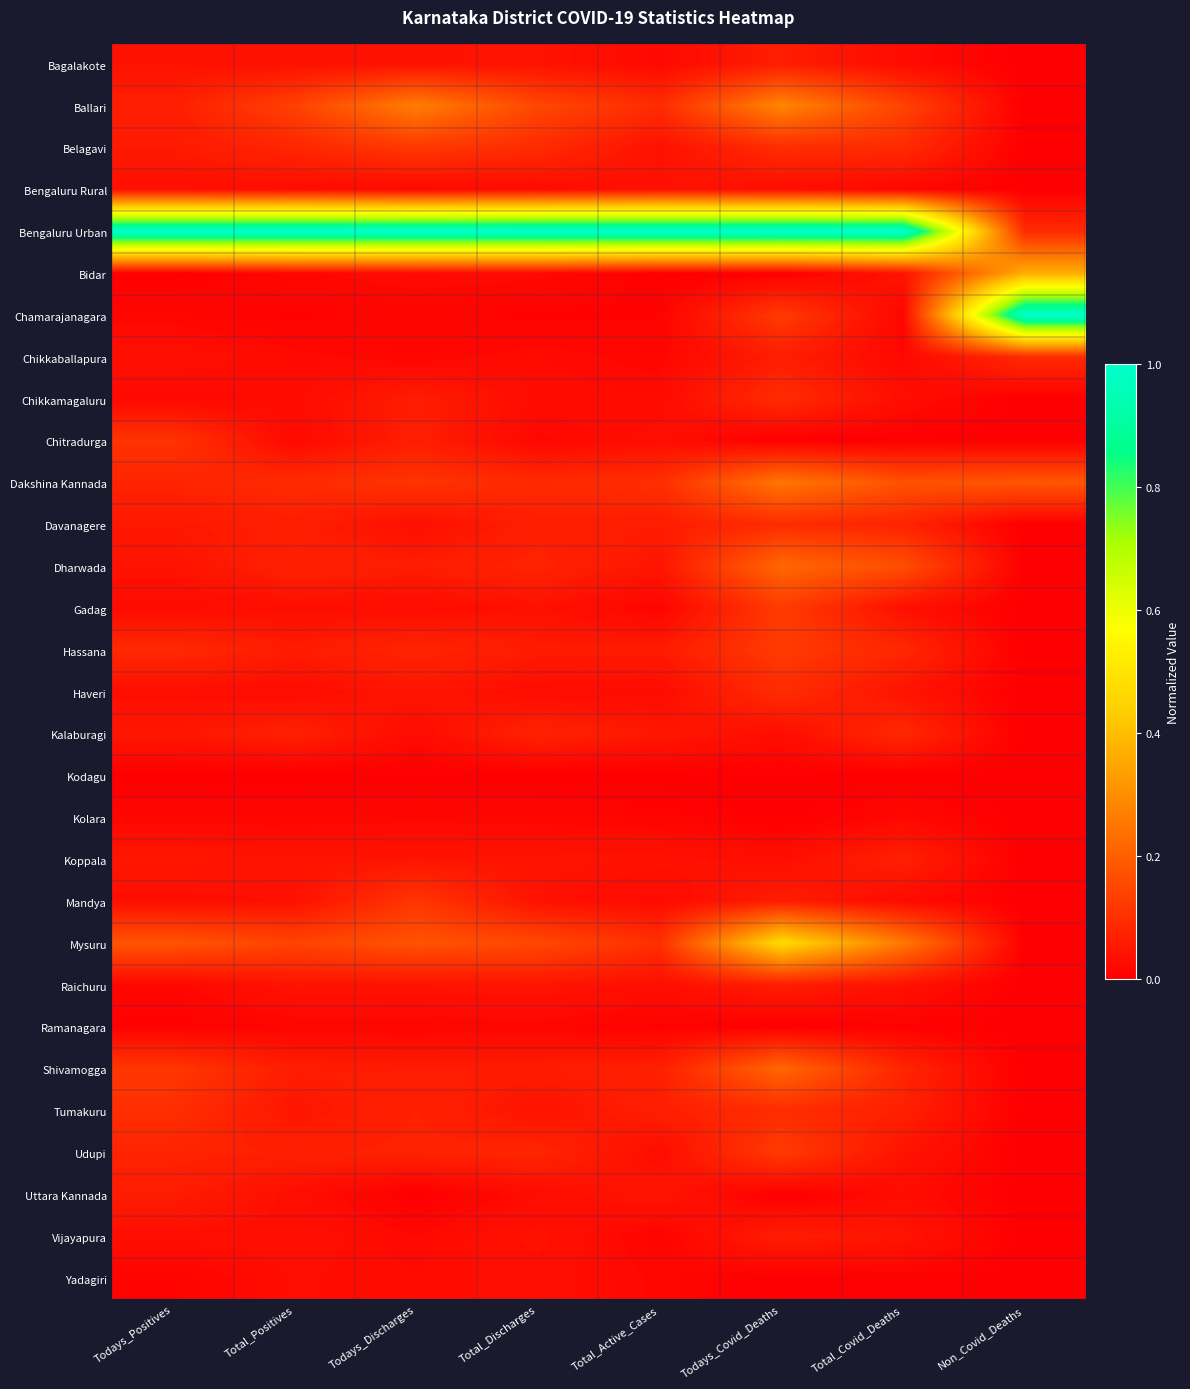

Reading left to right, list all the values displayed in this chart.

Bagalakote: Todays_Positives=0.0	Total_Positives=0.0	Todays_Discharges=0.0	Total_Discharges=0.0	Total_Active_Cases=0.0	Todays_Covid_Deaths=0.1	Total_Covid_Deaths=0.0	Non_Covid_Deaths=0.0
Ballari: Todays_Positives=0.1	Total_Positives=0.1	Todays_Discharges=0.3	Total_Discharges=0.1	Total_Active_Cases=0.1	Todays_Covid_Deaths=0.3	Total_Covid_Deaths=0.1	Non_Covid_Deaths=0.0
Belagavi: Todays_Positives=0.1	Total_Positives=0.1	Todays_Discharges=0.1	Total_Discharges=0.1	Total_Active_Cases=0.0	Todays_Covid_Deaths=0.1	Total_Covid_Deaths=0.1	Non_Covid_Deaths=0.0
Bengaluru Rural: Todays_Positives=0.0	Total_Positives=0.0	Todays_Discharges=0.0	Total_Discharges=0.0	Total_Active_Cases=0.0	Todays_Covid_Deaths=0.0	Total_Covid_Deaths=0.0	Non_Covid_Deaths=0.0
Bengaluru Urban: Todays_Positives=1.0	Total_Positives=1.0	Todays_Discharges=1.0	Total_Discharges=1.0	Total_Active_Cases=1.0	Todays_Covid_Deaths=1.0	Total_Covid_Deaths=1.0	Non_Covid_Deaths=0.1
Bidar: Todays_Positives=0.0	Total_Positives=0.0	Todays_Discharges=0.0	Total_Discharges=0.0	Total_Active_Cases=0.0	Todays_Covid_Deaths=0.0	Total_Covid_Deaths=0.0	Non_Covid_Deaths=0.4
Chamarajanagara: Todays_Positives=0.0	Total_Positives=0.0	Todays_Discharges=0.0	Total_Discharges=0.0	Total_Active_Cases=0.0	Todays_Covid_Deaths=0.1	Total_Covid_Deaths=0.0	Non_Covid_Deaths=1.0
Chikkaballapura: Todays_Positives=0.0	Total_Positives=0.0	Todays_Discharges=0.0	Total_Discharges=0.0	Total_Active_Cases=0.0	Todays_Covid_Deaths=0.1	Total_Covid_Deaths=0.0	Non_Covid_Deaths=0.1
Chikkamagaluru: Todays_Positives=0.0	Total_Positives=0.0	Todays_Discharges=0.1	Total_Discharges=0.0	Total_Active_Cases=0.0	Todays_Covid_Deaths=0.1	Total_Covid_Deaths=0.0	Non_Covid_Deaths=0.0
Chitradurga: Todays_Positives=0.1	Total_Positives=0.0	Todays_Discharges=0.1	Total_Discharges=0.0	Total_Active_Cases=0.0	Todays_Covid_Deaths=0.0	Total_Covid_Deaths=0.0	Non_Covid_Deaths=0.0
Dakshina Kannada: Todays_Positives=0.1	Total_Positives=0.1	Todays_Discharges=0.1	Total_Discharges=0.1	Total_Active_Cases=0.1	Todays_Covid_Deaths=0.2	Total_Covid_Deaths=0.2	Non_Covid_Deaths=0.2
Davanagere: Todays_Positives=0.1	Total_Positives=0.1	Todays_Discharges=0.0	Total_Discharges=0.1	Total_Active_Cases=0.1	Todays_Covid_Deaths=0.1	Total_Covid_Deaths=0.1	Non_Covid_Deaths=0.0
Dharwada: Todays_Positives=0.0	Total_Positives=0.1	Todays_Discharges=0.1	Total_Discharges=0.1	Total_Active_Cases=0.0	Todays_Covid_Deaths=0.2	Total_Covid_Deaths=0.2	Non_Covid_Deaths=0.0
Gadag: Todays_Positives=0.0	Total_Positives=0.0	Todays_Discharges=0.0	Total_Discharges=0.0	Total_Active_Cases=0.0	Todays_Covid_Deaths=0.1	Total_Covid_Deaths=0.0	Non_Covid_Deaths=0.0
Hassana: Todays_Positives=0.1	Total_Positives=0.1	Todays_Discharges=0.1	Total_Discharges=0.1	Total_Active_Cases=0.1	Todays_Covid_Deaths=0.1	Total_Covid_Deaths=0.1	Non_Covid_Deaths=0.0
Haveri: Todays_Positives=0.0	Total_Positives=0.0	Todays_Discharges=0.0	Total_Discharges=0.0	Total_Active_Cases=0.0	Todays_Covid_Deaths=0.1	Total_Covid_Deaths=0.0	Non_Covid_Deaths=0.0
Kalaburagi: Todays_Positives=0.0	Total_Positives=0.1	Todays_Discharges=0.0	Total_Discharges=0.1	Total_Active_Cases=0.1	Todays_Covid_Deaths=0.0	Total_Covid_Deaths=0.1	Non_Covid_Deaths=0.0
Kodagu: Todays_Positives=0.0	Total_Positives=0.0	Todays_Discharges=0.0	Total_Discharges=0.0	Total_Active_Cases=0.0	Todays_Covid_Deaths=0.0	Total_Covid_Deaths=0.0	Non_Covid_Deaths=0.0
Kolara: Todays_Positives=0.0	Total_Positives=0.0	Todays_Discharges=0.0	Total_Discharges=0.0	Total_Active_Cases=0.0	Todays_Covid_Deaths=0.0	Total_Covid_Deaths=0.0	Non_Covid_Deaths=0.0
Koppala: Todays_Positives=0.0	Total_Positives=0.0	Todays_Discharges=0.0	Total_Discharges=0.0	Total_Active_Cases=0.0	Todays_Covid_Deaths=0.0	Total_Covid_Deaths=0.1	Non_Covid_Deaths=0.0
Mandya: Todays_Positives=0.0	Total_Positives=0.0	Todays_Discharges=0.1	Total_Discharges=0.0	Total_Active_Cases=0.0	Todays_Covid_Deaths=0.1	Total_Covid_Deaths=0.0	Non_Covid_Deaths=0.0
Mysuru: Todays_Positives=0.2	Total_Positives=0.1	Todays_Discharges=0.2	Total_Discharges=0.2	Total_Active_Cases=0.1	Todays_Covid_Deaths=0.5	Total_Covid_Deaths=0.3	Non_Covid_Deaths=0.0
Raichuru: Todays_Positives=0.0	Total_Positives=0.0	Todays_Discharges=0.0	Total_Discharges=0.0	Total_Active_Cases=0.0	Todays_Covid_Deaths=0.1	Total_Covid_Deaths=0.0	Non_Covid_Deaths=0.0
Ramanagara: Todays_Positives=0.0	Total_Positives=0.0	Todays_Discharges=0.0	Total_Discharges=0.0	Total_Active_Cases=0.0	Todays_Covid_Deaths=0.0	Total_Covid_Deaths=0.0	Non_Covid_Deaths=0.0
Shivamogga: Todays_Positives=0.1	Total_Positives=0.1	Todays_Discharges=0.1	Total_Discharges=0.1	Total_Active_Cases=0.1	Todays_Covid_Deaths=0.2	Total_Covid_Deaths=0.1	Non_Covid_Deaths=0.0
Tumakuru: Todays_Positives=0.1	Total_Positives=0.0	Todays_Discharges=0.1	Total_Discharges=0.0	Total_Active_Cases=0.1	Todays_Covid_Deaths=0.1	Total_Covid_Deaths=0.1	Non_Covid_Deaths=0.0
Udupi: Todays_Positives=0.1	Total_Positives=0.1	Todays_Discharges=0.1	Total_Discharges=0.1	Total_Active_Cases=0.0	Todays_Covid_Deaths=0.1	Total_Covid_Deaths=0.0	Non_Covid_Deaths=0.0
Uttara Kannada: Todays_Positives=0.1	Total_Positives=0.0	Todays_Discharges=0.0	Total_Discharges=0.0	Total_Active_Cases=0.0	Todays_Covid_Deaths=0.0	Total_Covid_Deaths=0.0	Non_Covid_Deaths=0.0
Vijayapura: Todays_Positives=0.0	Total_Positives=0.0	Todays_Discharges=0.0	Total_Discharges=0.0	Total_Active_Cases=0.0	Todays_Covid_Deaths=0.1	Total_Covid_Deaths=0.0	Non_Covid_Deaths=0.0
Yadagiri: Todays_Positives=0.0	Total_Positives=0.0	Todays_Discharges=0.0	Total_Discharges=0.0	Total_Active_Cases=0.0	Todays_Covid_Deaths=0.0	Total_Covid_Deaths=0.0	Non_Covid_Deaths=0.0